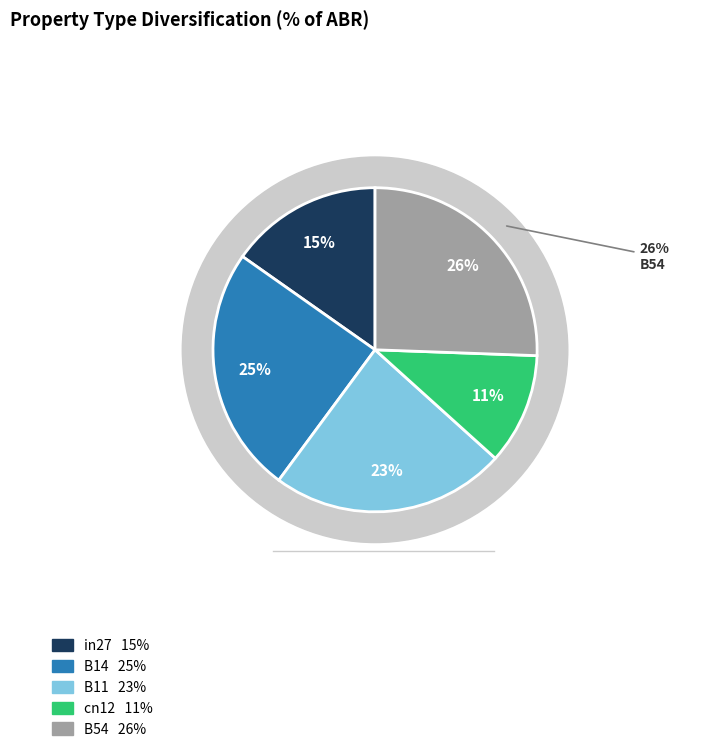

What is the largest slice in the pie chart?

B54